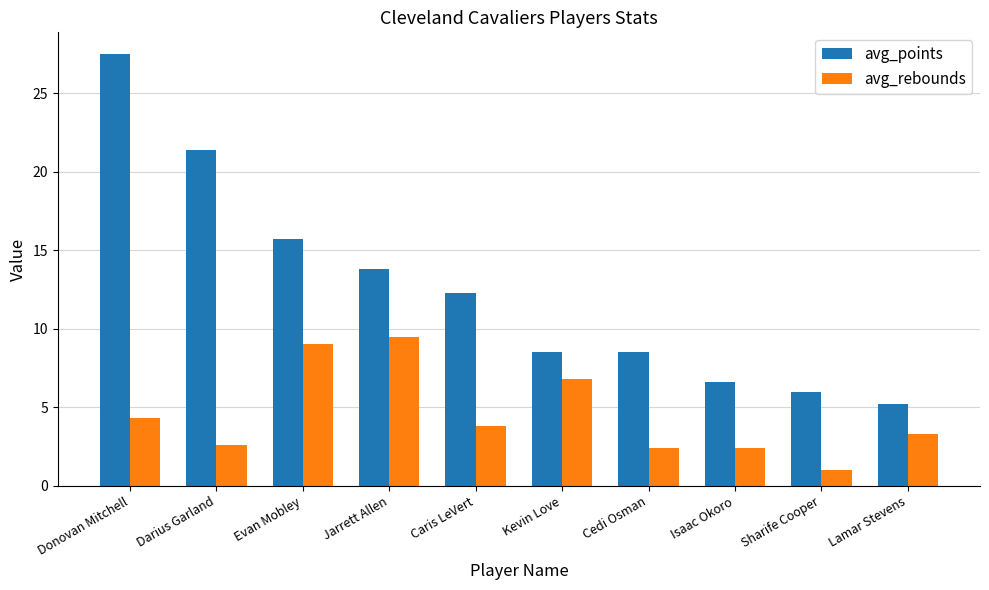

What are all the series names shown in the legend?

avg_points, avg_rebounds